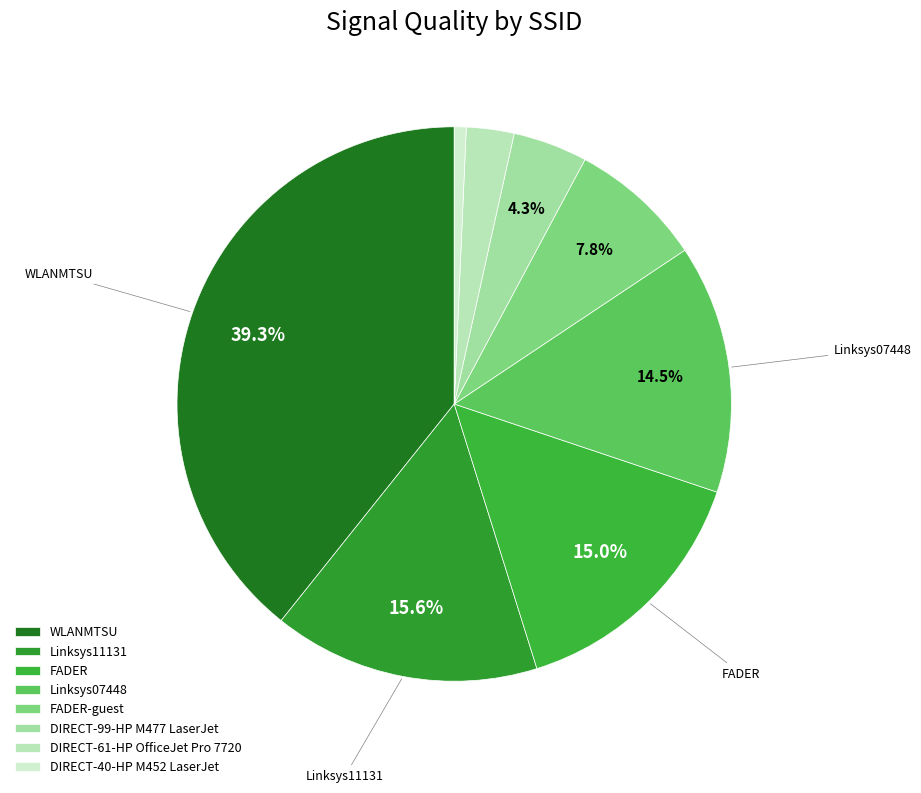

To the nearest percent, what is the difference between the WLANMTSU and FADER slice percentages?

24%